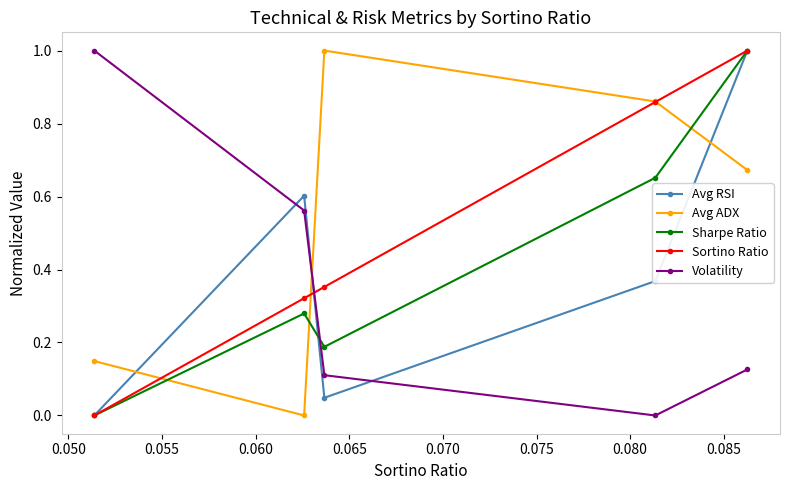

What is the maximum value shown in the chart?

1.0